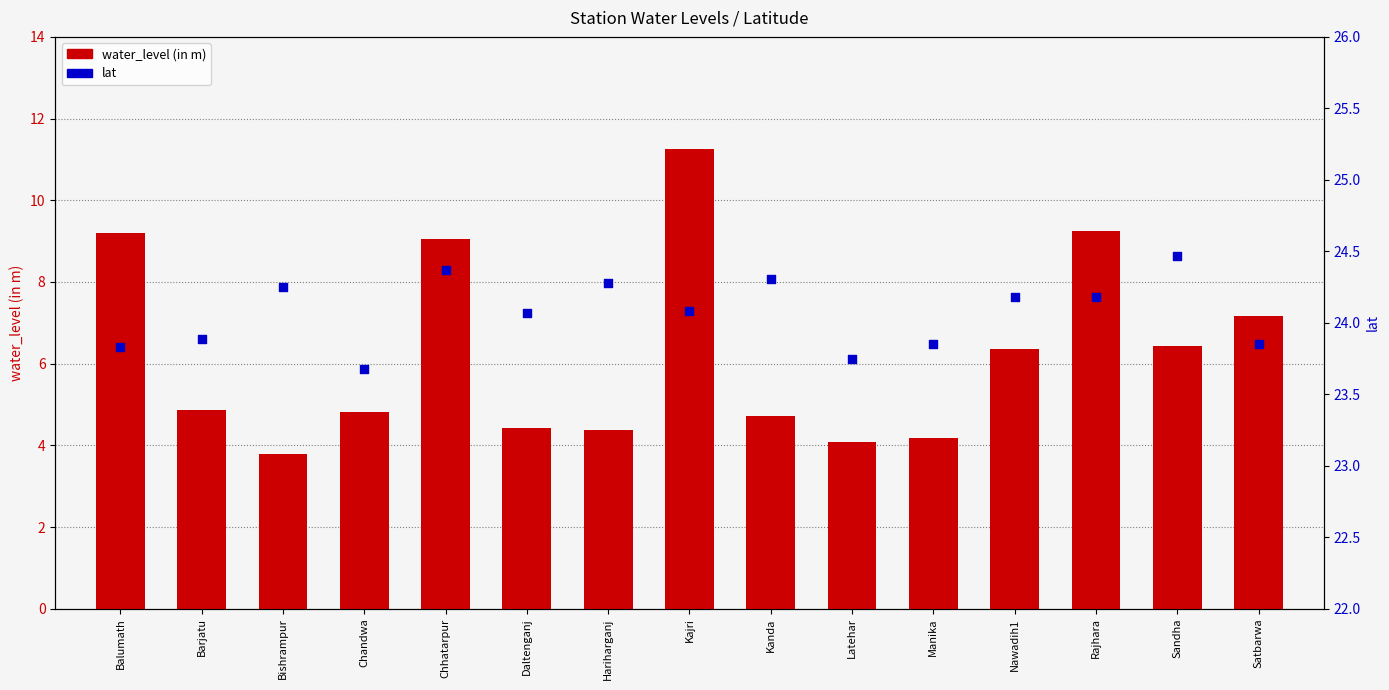

Which series has the largest total across all categories?

lat